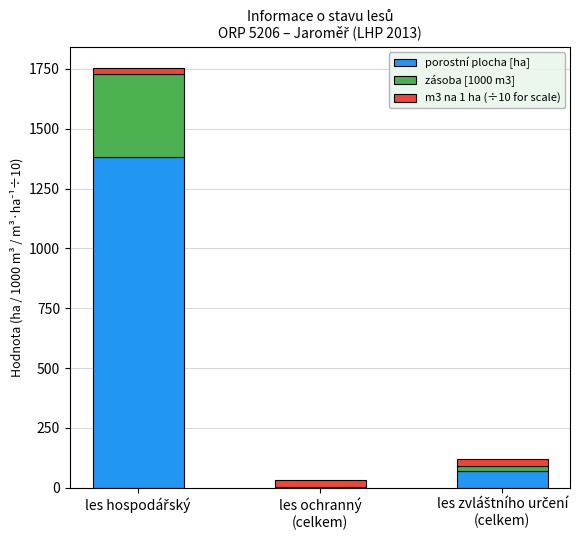

True or false: porostní plocha [ha] has a value of 1.9 at les ochranný
(celkem).

True